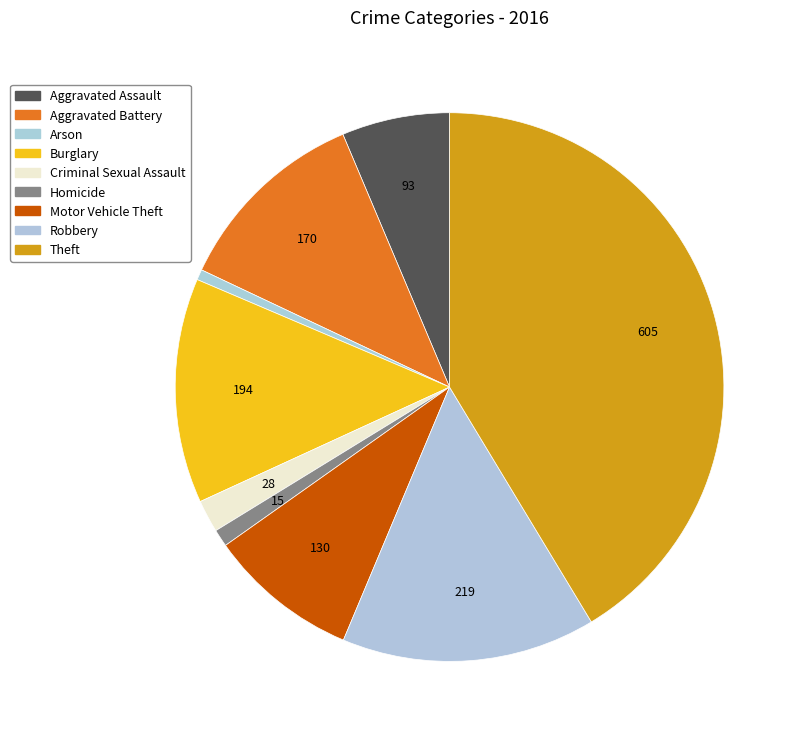

To the nearest percent, what portion does Motor Vehicle Theft represent?

9%